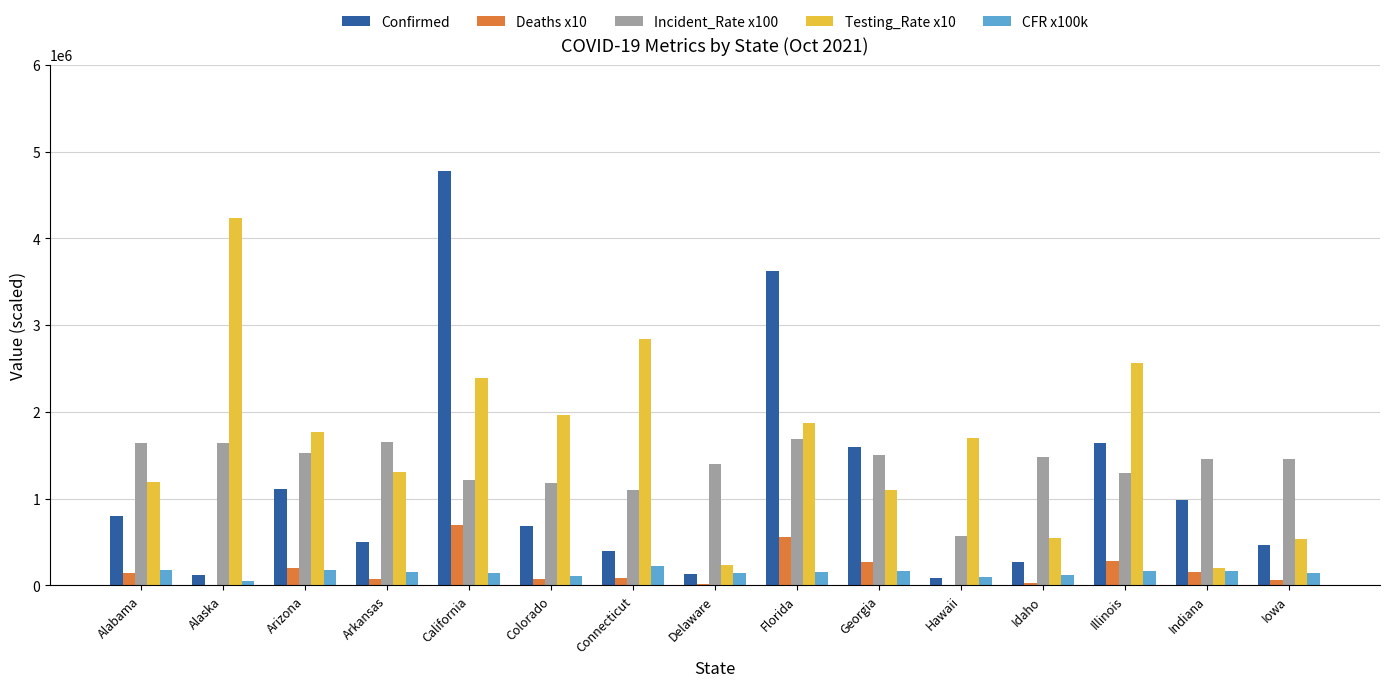

Does the chart contain stacked bars?

No